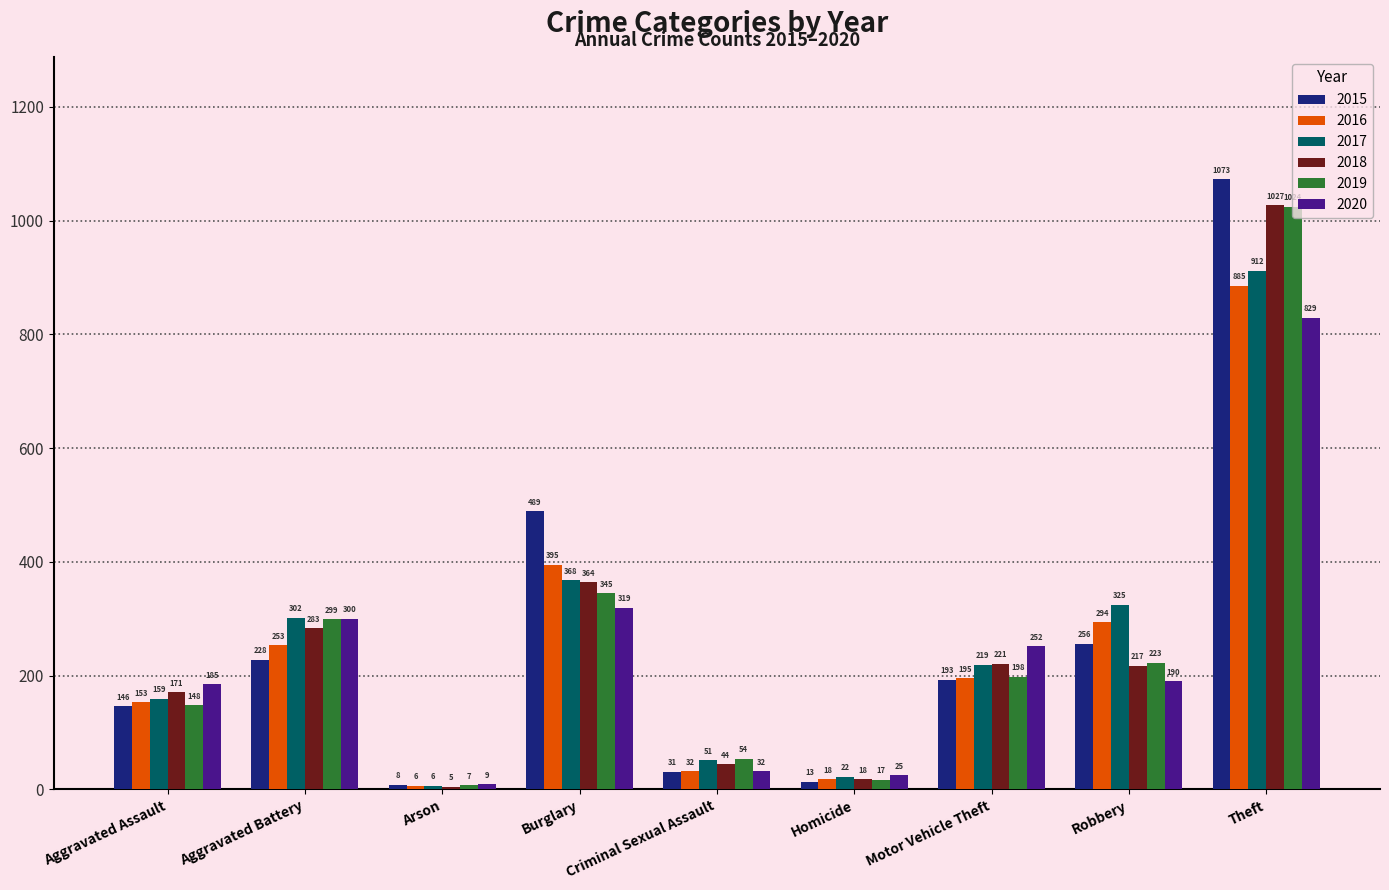

What are all the series names shown in the legend?

2015, 2016, 2017, 2018, 2019, 2020